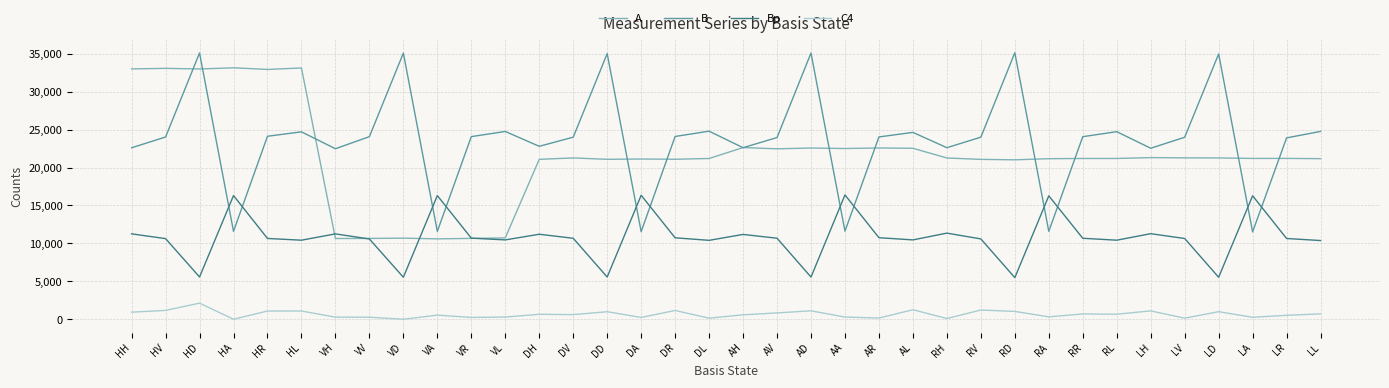

What value does the C4 series have at AR?

170.8